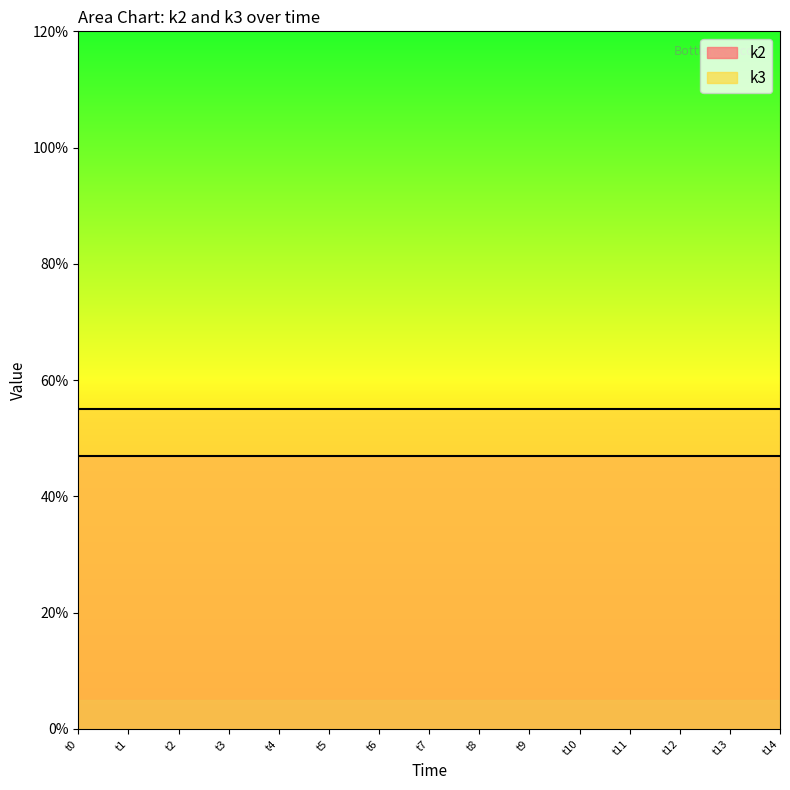

Is it true that k2 equals 47 at t6?

True